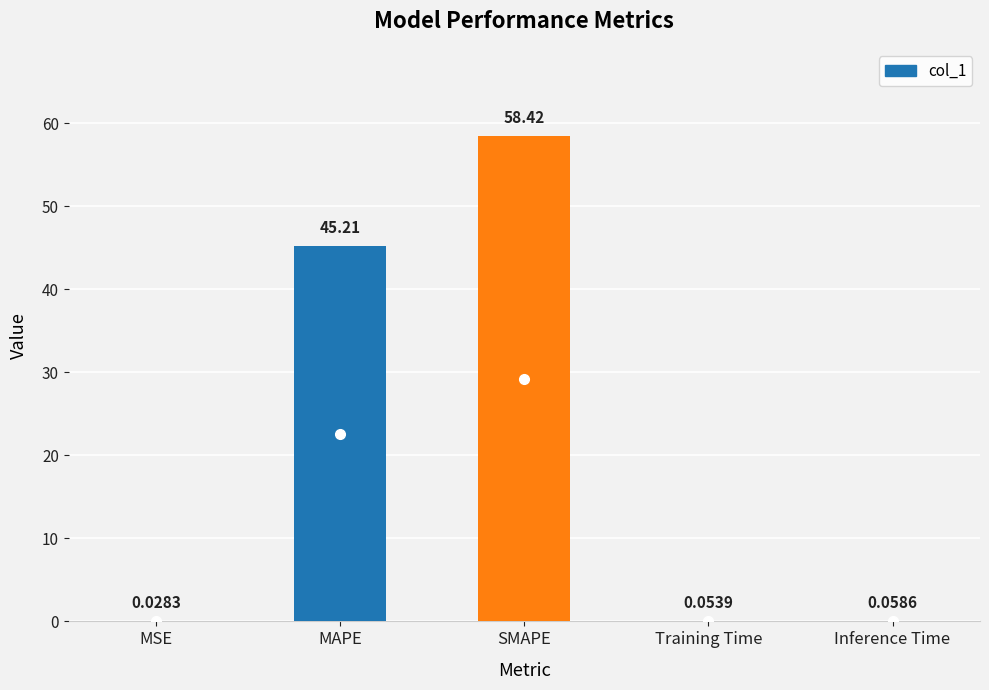

At which label is the value closest to 29?

MAPE